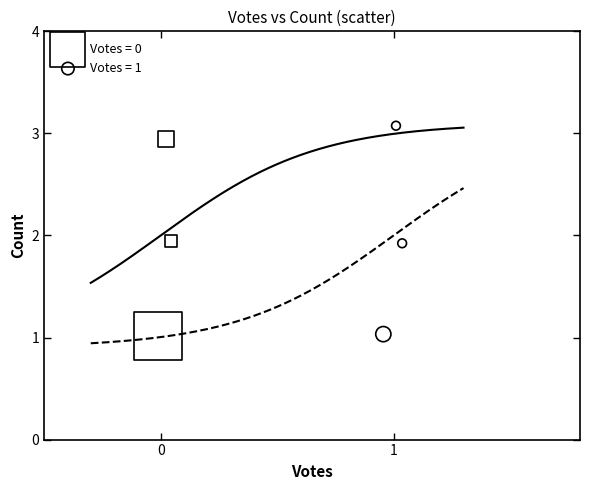

Which series has the widest spread of Y values?

Votes = 1